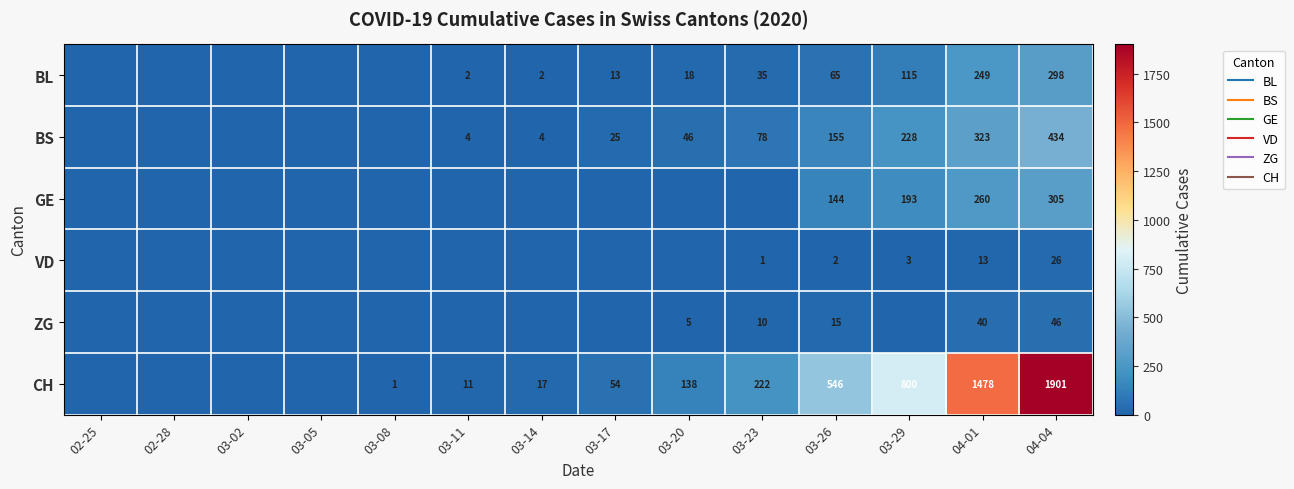

Which series has the widest spread of values?

CH